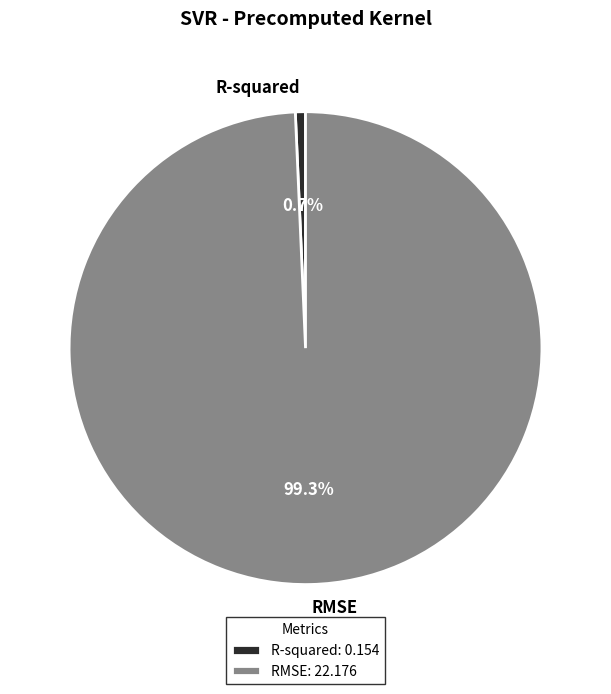

To the nearest percent, what is the combined percentage of R-squared and RMSE?

100%